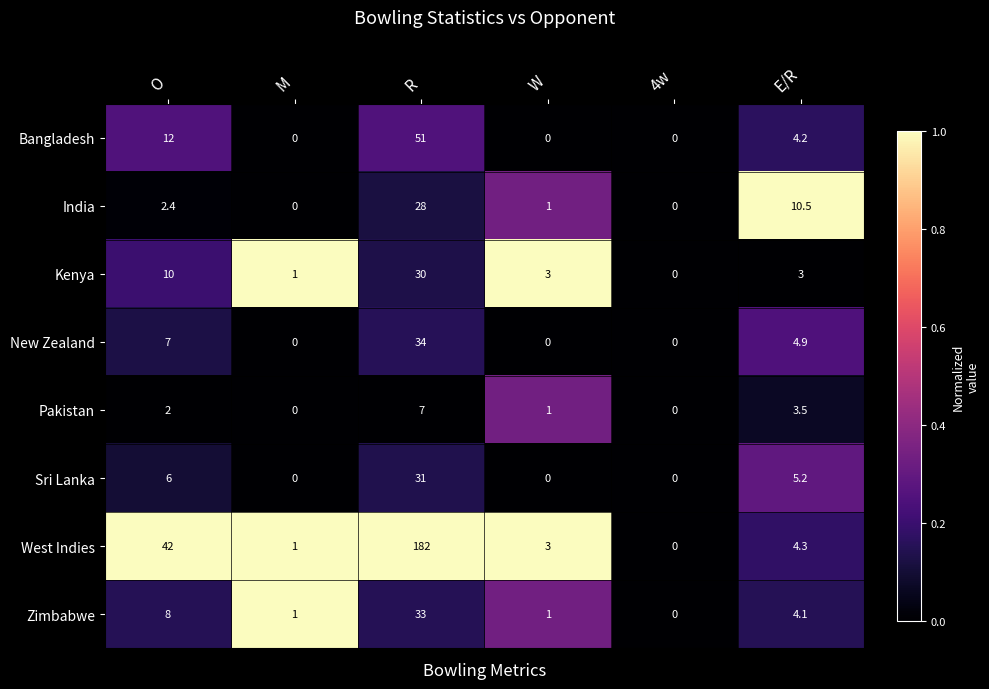

What is the difference between the India values at E/R and M?

10.5